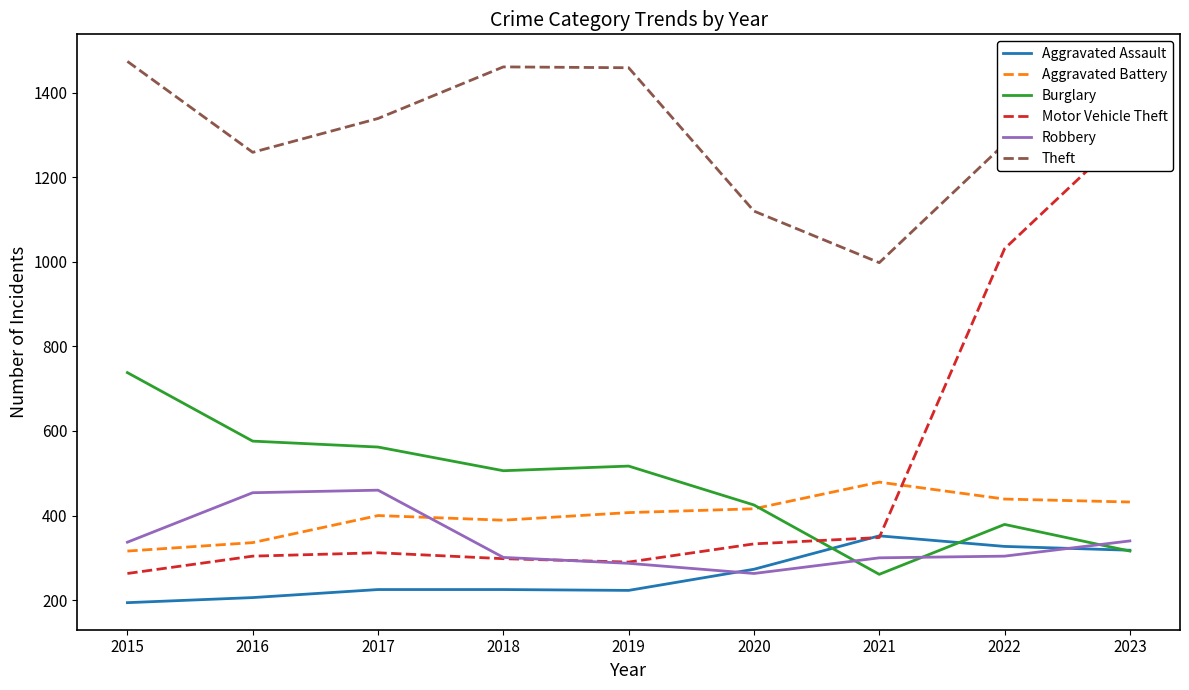

Reading left to right, extract all data points from this chart.

Aggravated Assault: 2015=194	2016=206	2017=225	2018=225	2019=223	2020=273	2021=352	2022=327	2023=318
Aggravated Battery: 2015=316	2016=336	2017=400	2018=389	2019=407	2020=416	2021=479	2022=439	2023=432
Burglary: 2015=738	2016=576	2017=562	2018=506	2019=517	2020=425	2021=261	2022=379	2023=316
Motor Vehicle Theft: 2015=263	2016=304	2017=312	2018=298	2019=290	2020=333	2021=348	2022=1031	2023=1311
Robbery: 2015=337	2016=454	2017=460	2018=301	2019=287	2020=263	2021=300	2022=304	2023=340
Theft: 2015=1474	2016=1259	2017=1339	2018=1461	2019=1459	2020=1120	2021=998	2022=1279	2023=1364